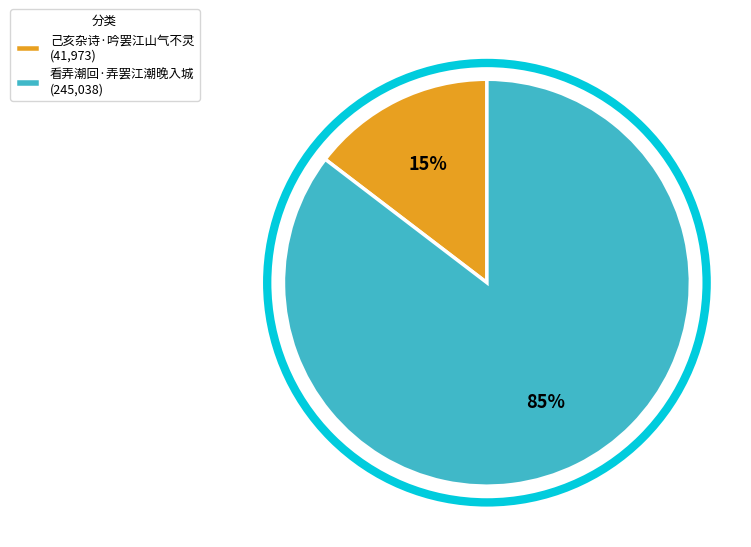

The 己亥杂诗·吟罢江山气不灵 slice represents 27% of the pie. True or false?

False